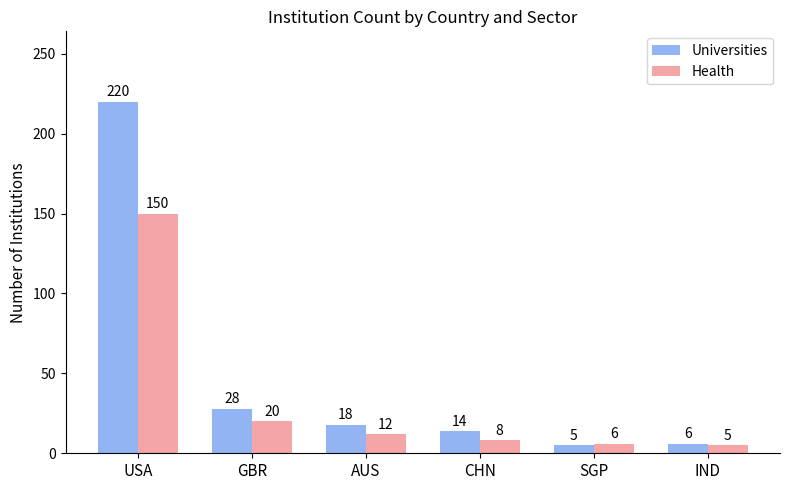

List the labels in order of Health value, smallest first.

IND, SGP, CHN, AUS, GBR, USA